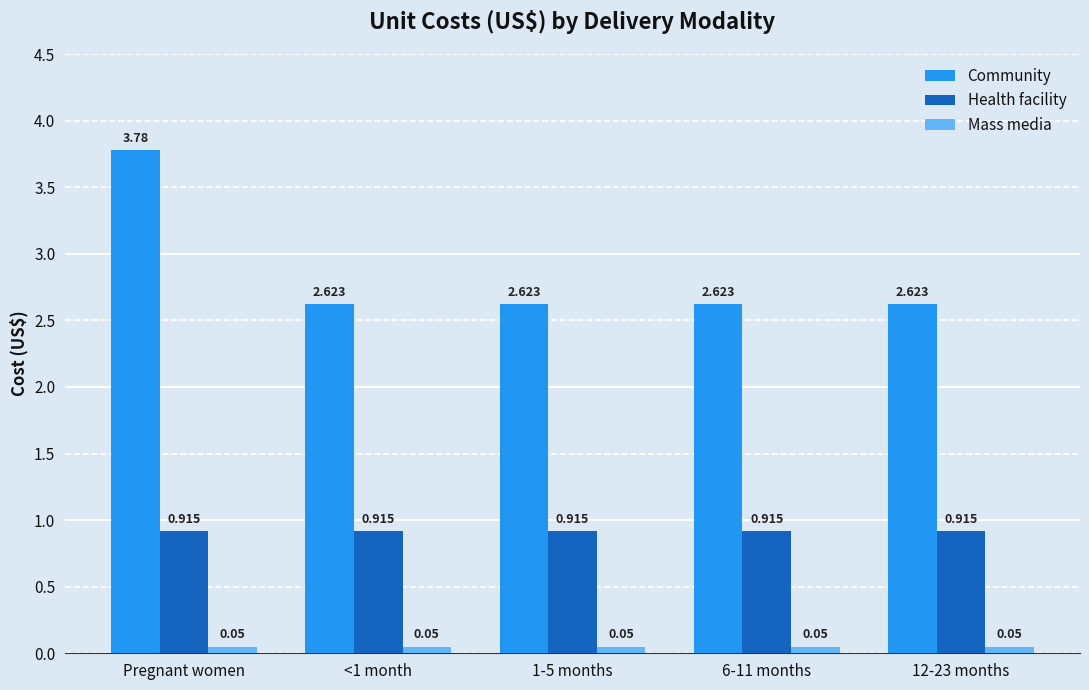

List the series in order of their overall mean, highest first.

Community, Health facility, Mass media